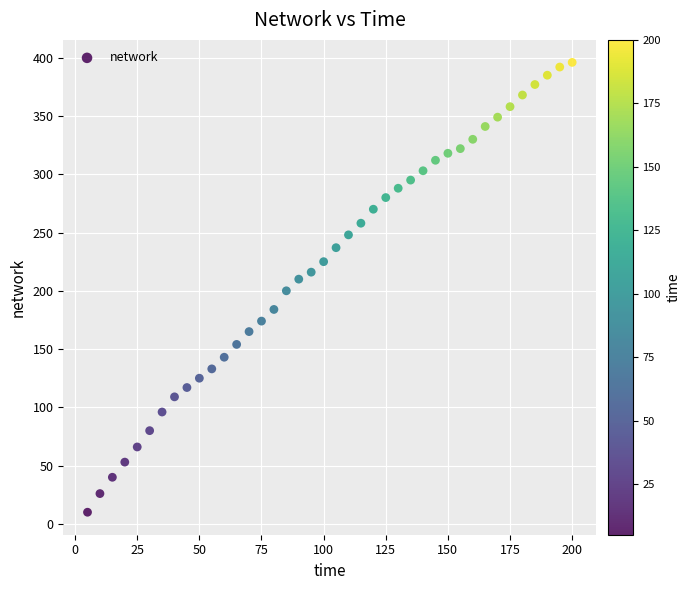

What is the range of X values (max minus min)?

195